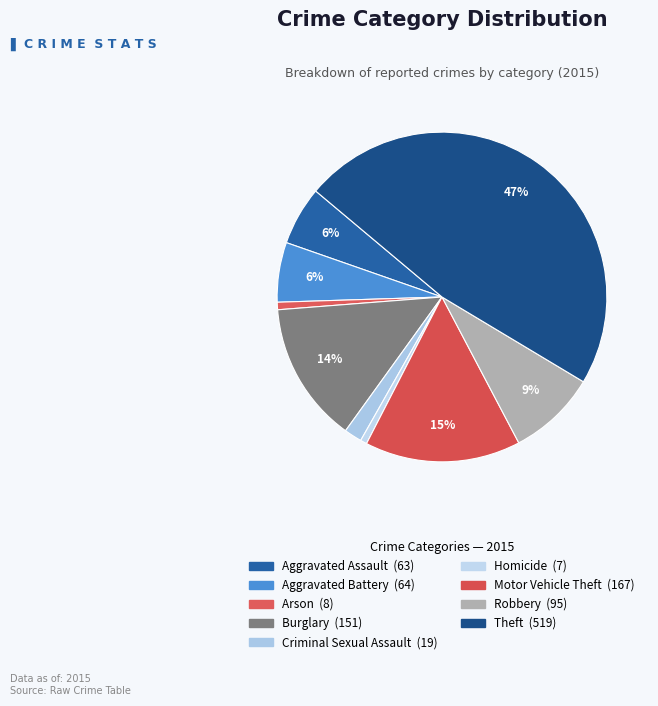

Rank the categories by value from lowest to highest.

Homicide, Arson, Criminal Sexual Assault, Aggravated Assault, Aggravated Battery, Robbery, Burglary, Motor Vehicle Theft, Theft